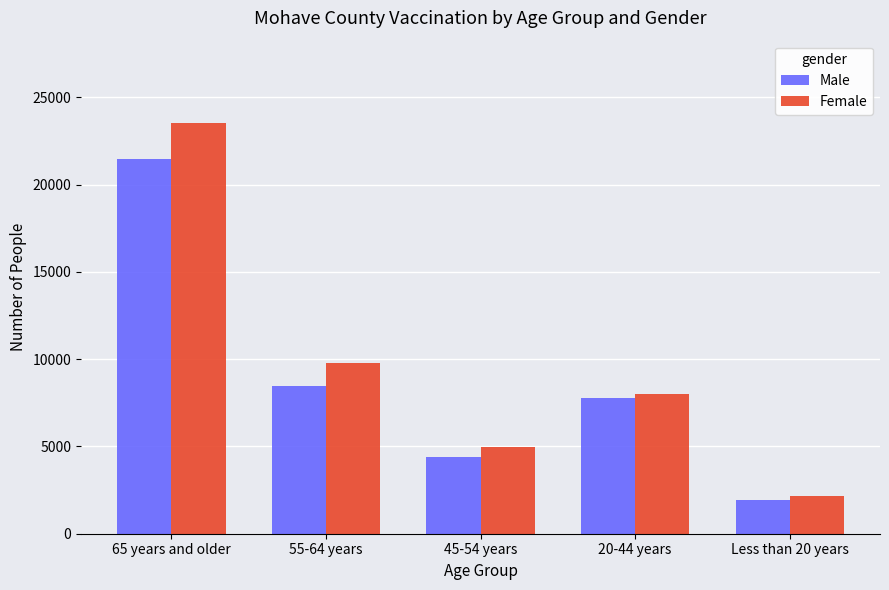

Which label corresponds to the smallest value in the chart?

Less than 20 years